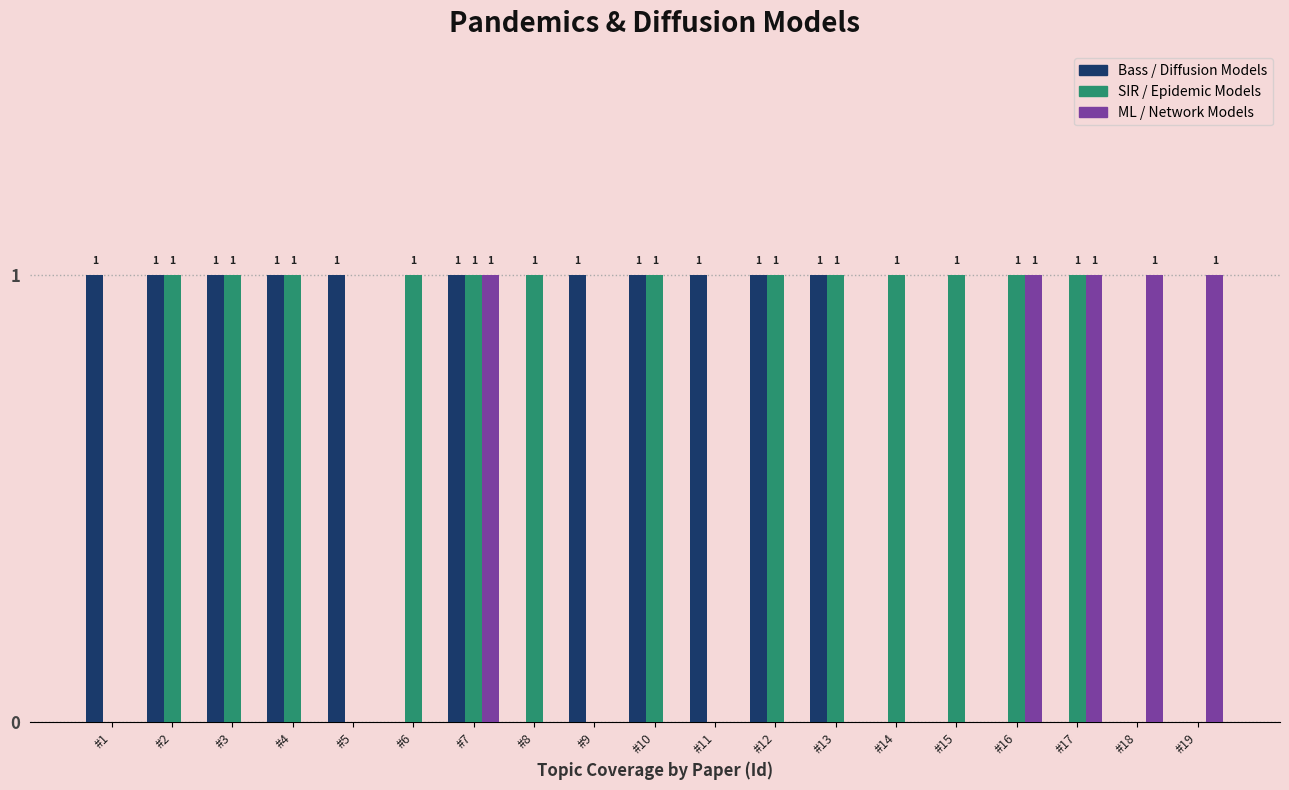

Are the bars horizontal?

No